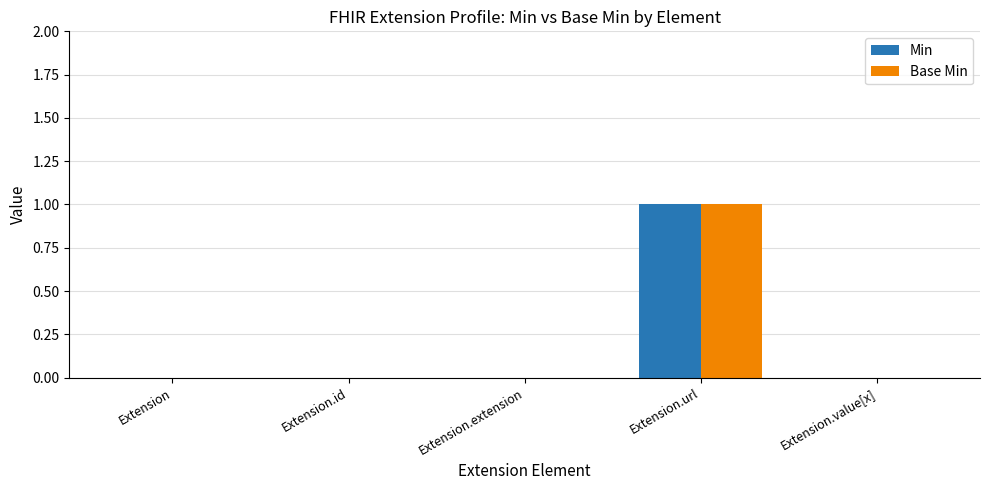

What is the greatest value displayed?

1